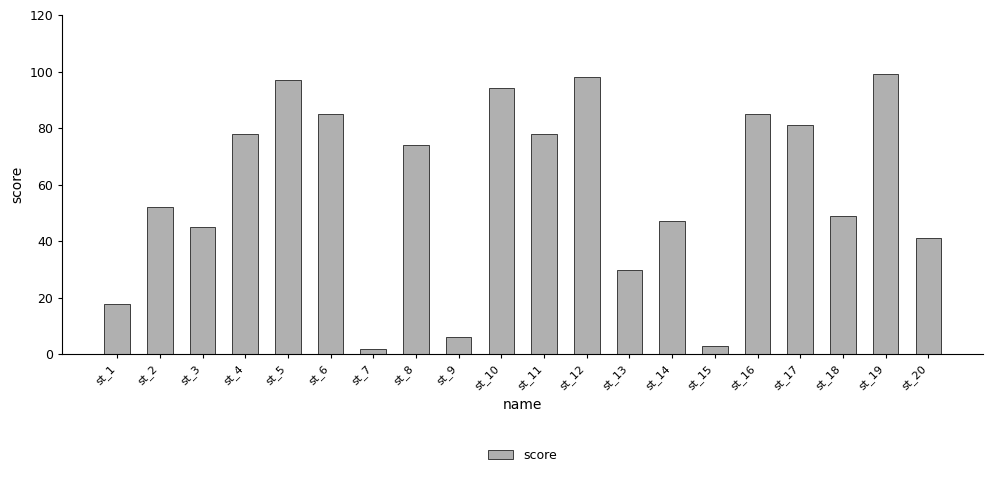

How many bars are there in total?

20